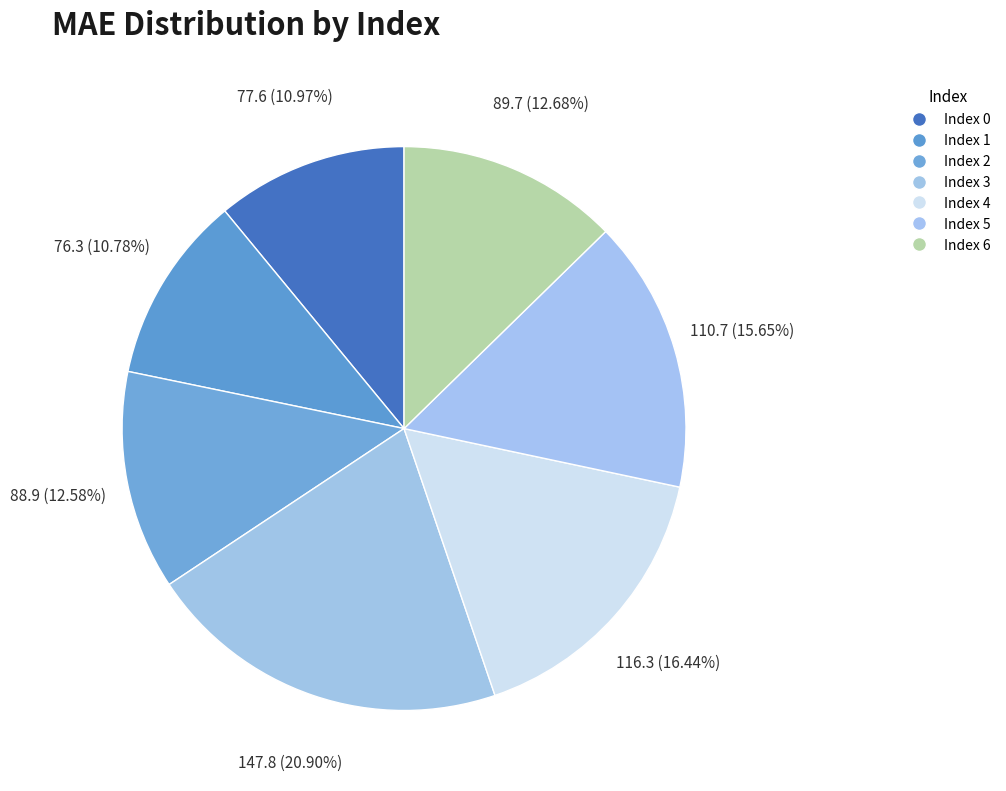

To the nearest percent, what is the difference between the largest and smallest slice percentages?

10%